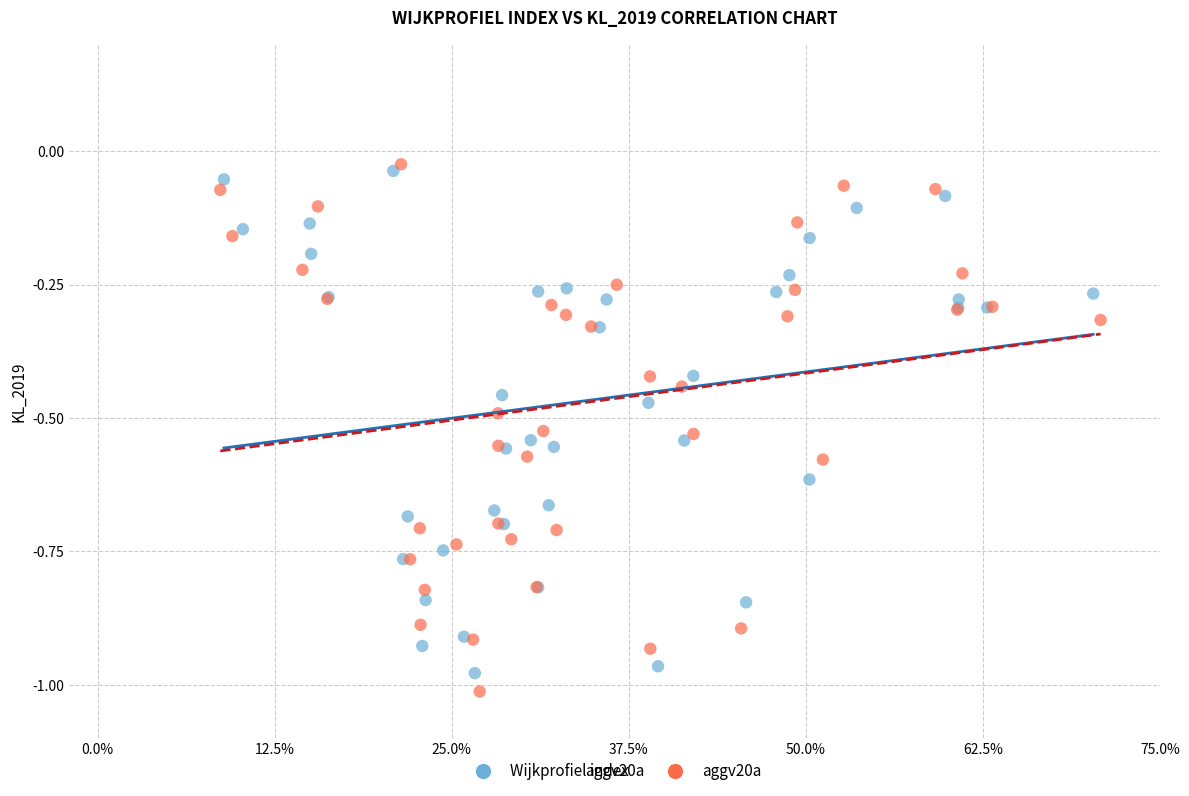

Which series reaches the minimum Y coordinate?

aggv20a